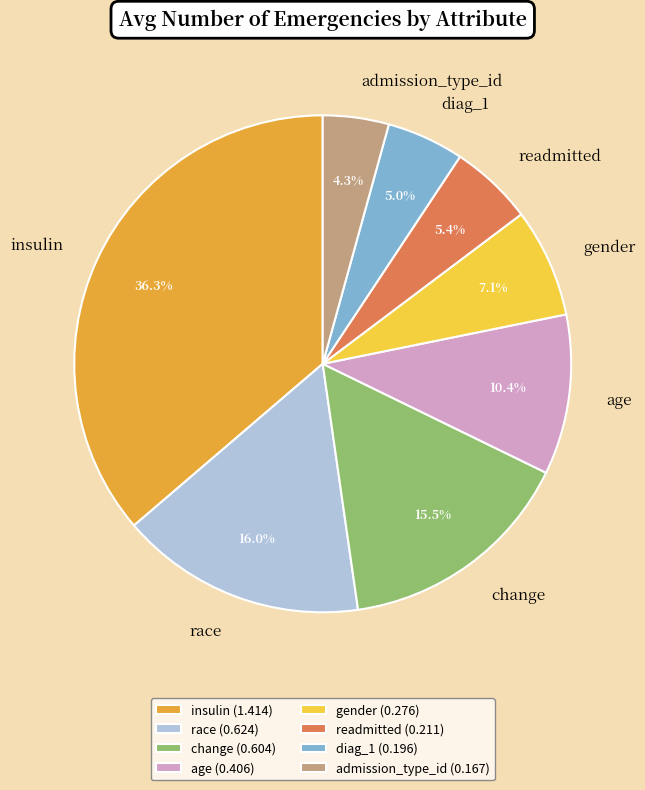

Which slice is the largest?

insulin